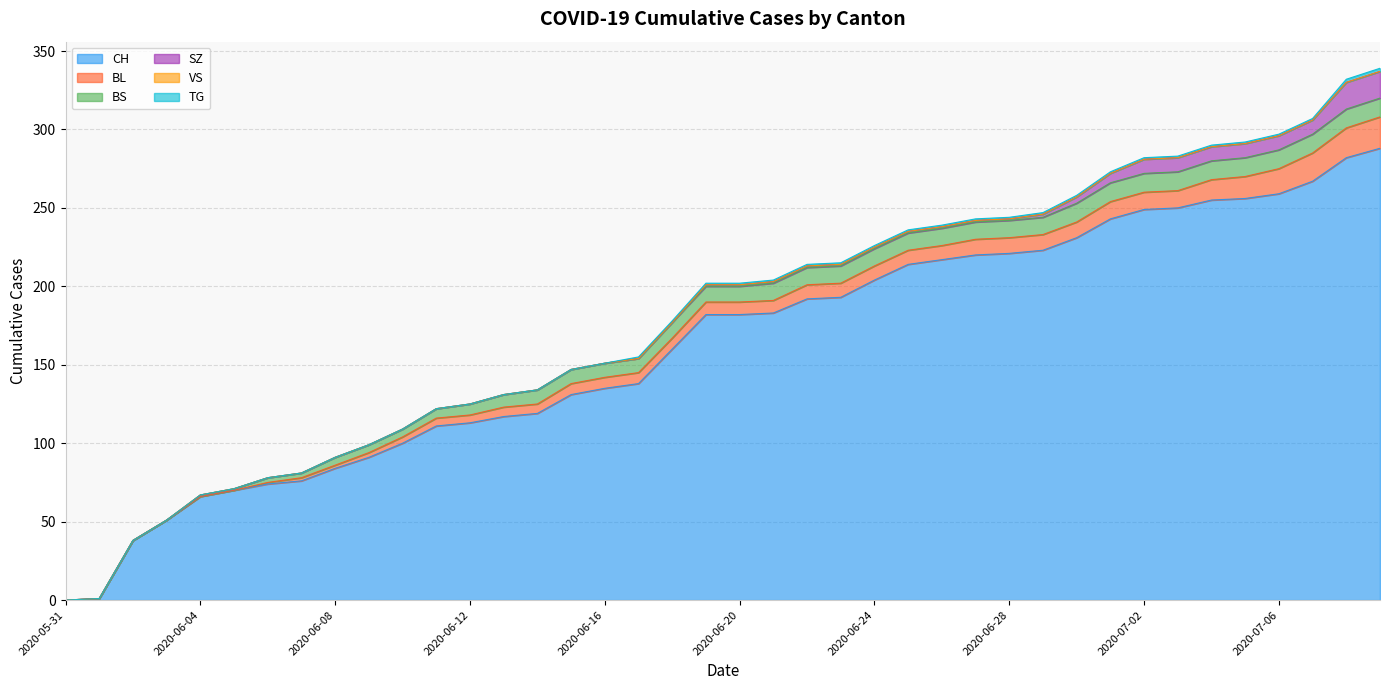

How many values in the BS series exceed 10?

19